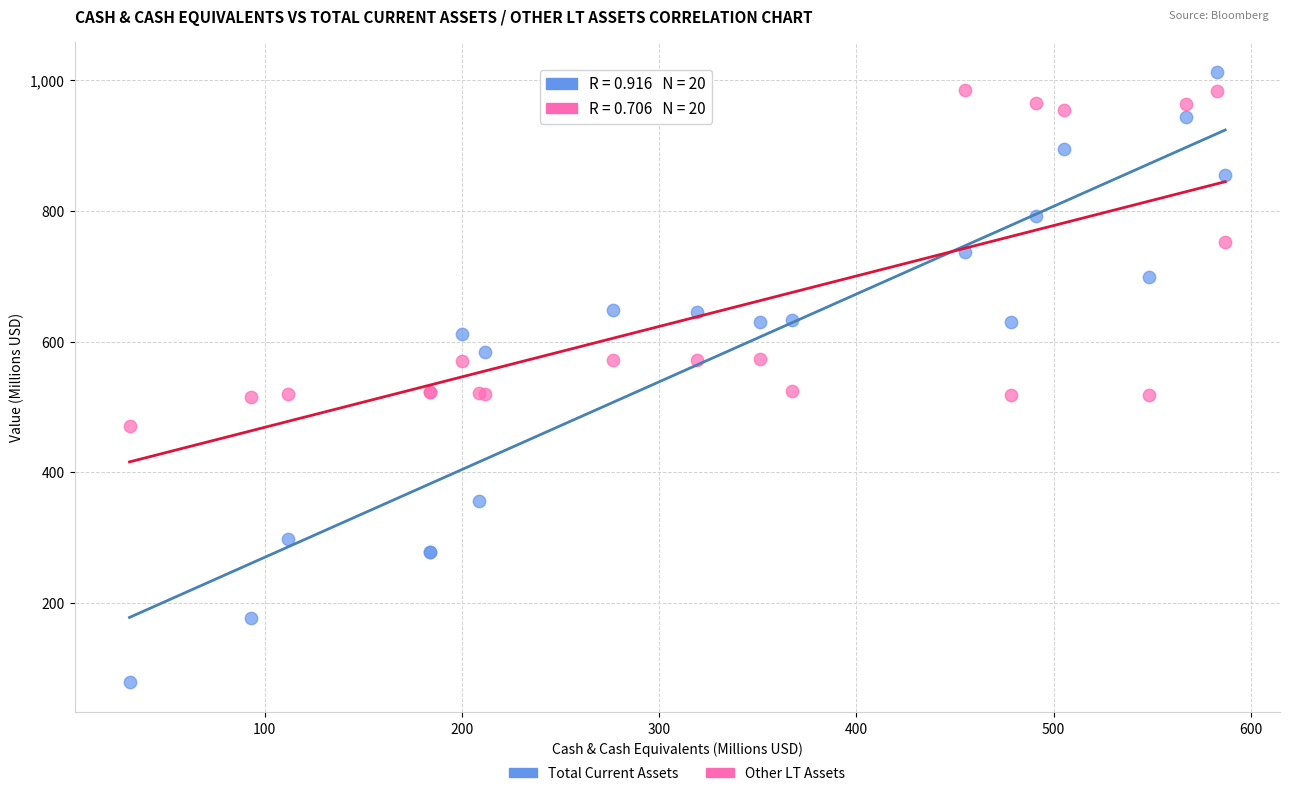

Which series contains the lowest Y value?

Total Current Assets